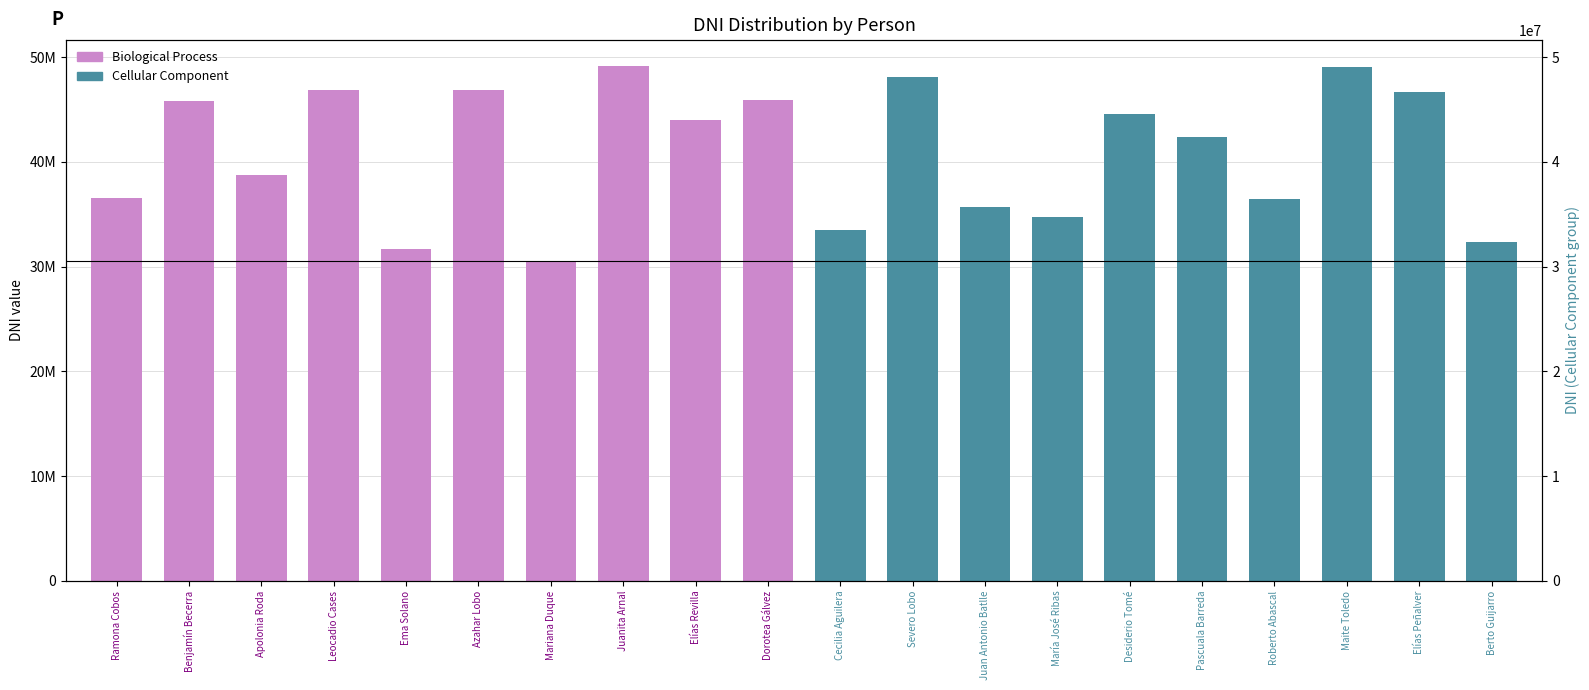

What is the spread (max minus min) of values at Azahar Lobo?

4535538